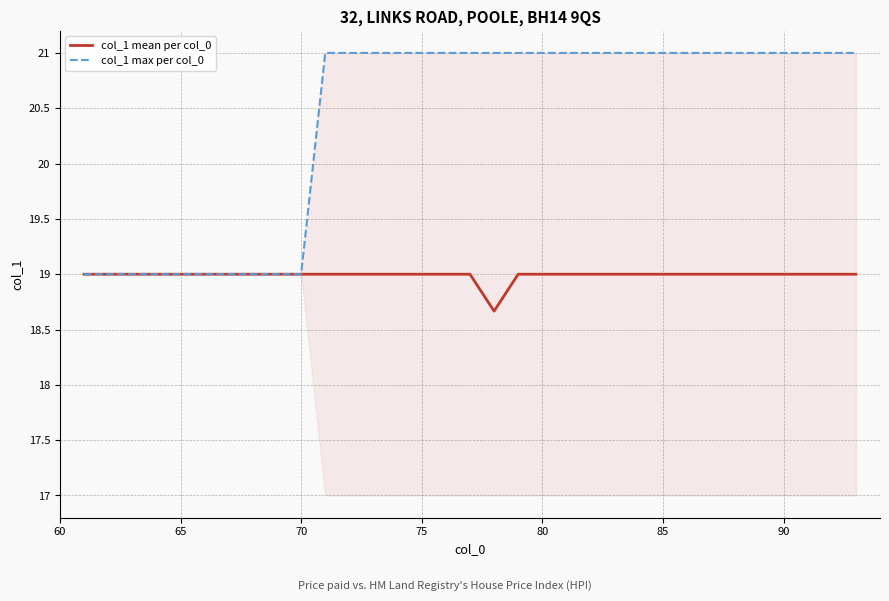

What is the sum of all col_1 mean per col_0 values?

607.7